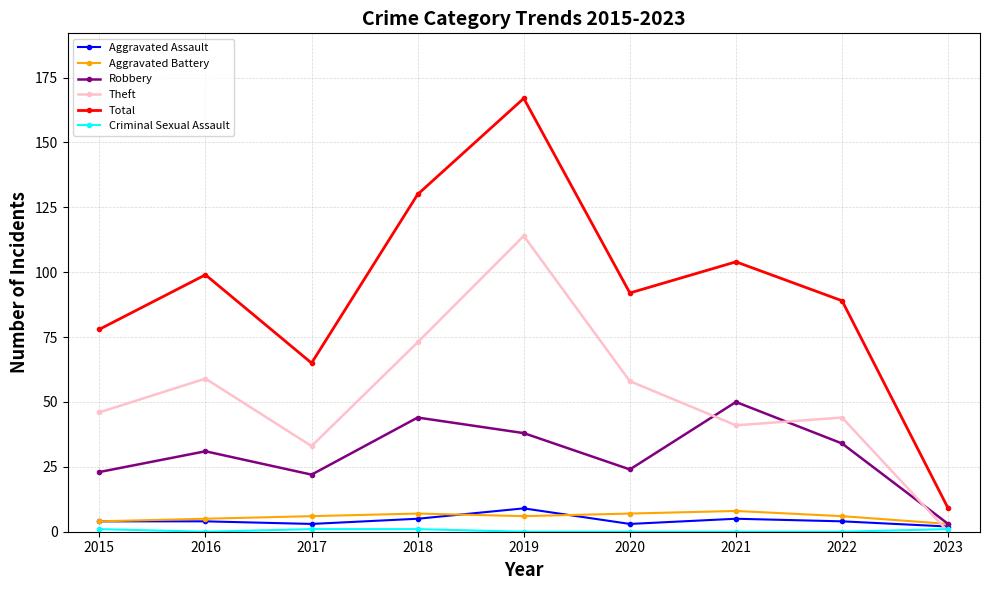

Which series changed the most between 2015 and 2023?

Total